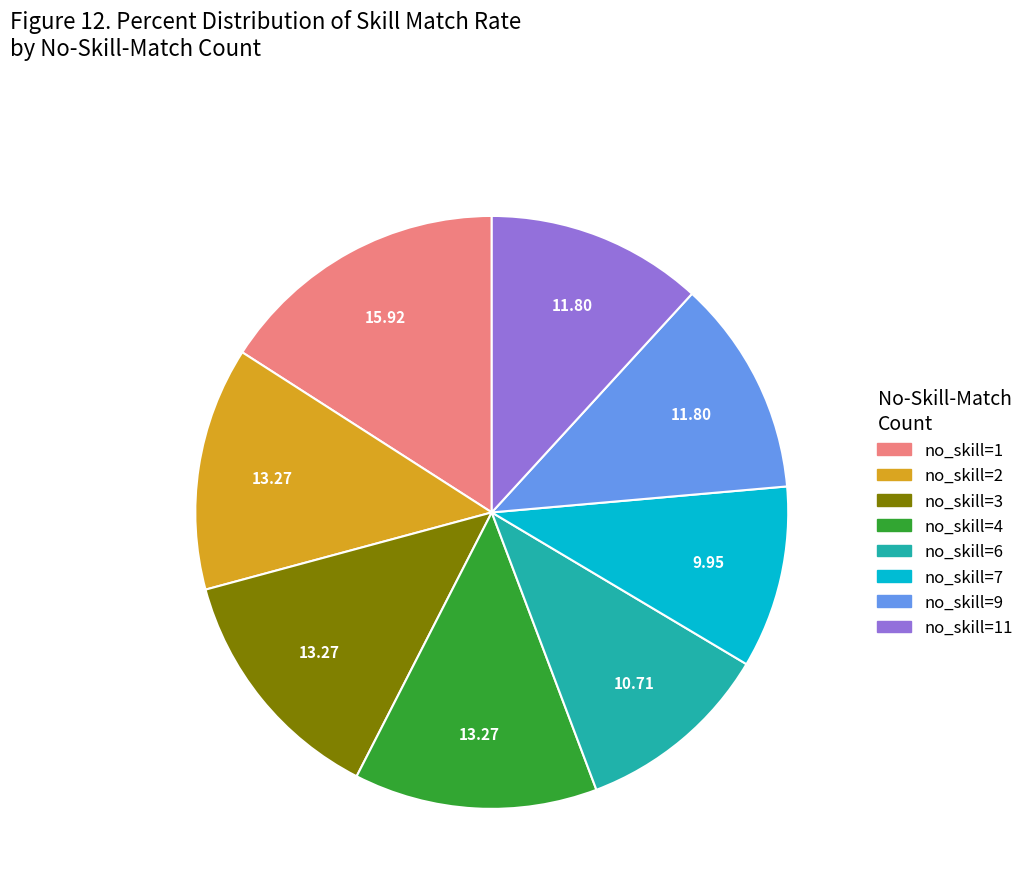

Does any single category account for the majority?

No